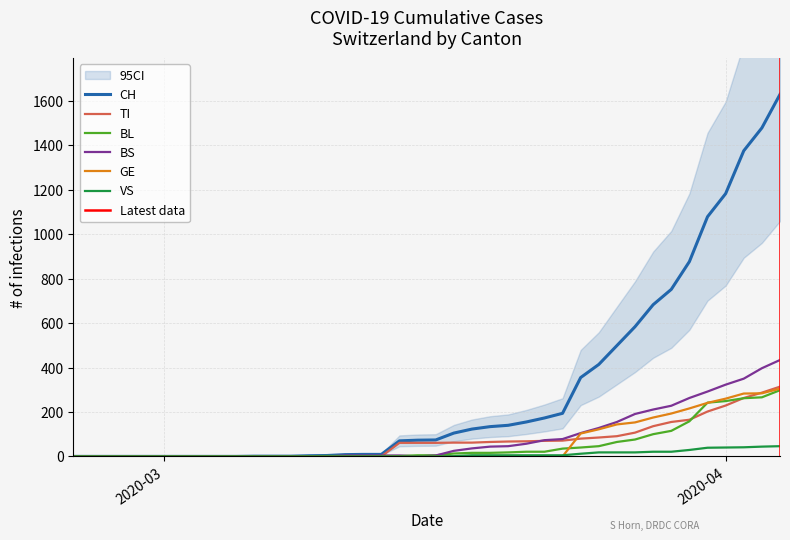

Reading right to left, extract all data points from this chart.

CH: 1630	1479	1376	1183	1079	877	752	683	584	499	414	355	194	173	155	140	134	123	105	74	73	70	9	9	8	4	3	1	1	1	0	0	0	0	0	0	0	0	0	0
TI: 314	287	263	229	202	165	155	136	107	91	85	80	71	70	68	67	65	62	62	61	61	61	0	0	0	0	0	0	0	0	0	0	0	0	0	0	0	0	0	0
BL: 298	266	262	249	242	158	115	100	76	65	46	40	35	21	21	18	16	16	13	5	5	2	2	2	2	2	1	0	0	0	0	0	0	0	0	0	0	0	0	0
BS: 434	397	350	323	292	263	228	211	191	155	128	105	78	73	57	46	44	36	25	4	0	4	4	4	4	0	0	0	0	0	0	0	0	0	0	0	0	0	0	0
GE: 305	284	283	260	241	216	193	175	153	144	122	103	0	0	0	0	0	0	0	0	0	0	0	0	0	0	0	0	0	0	0	0	0	0	0	0	0	0	0	0
VS: 46	44	41	40	39	29	21	21	18	18	18	12	5	5	5	5	5	5	1	0	0	0	0	0	0	0	0	0	0	0	0	0	0	0	0	0	0	0	0	0